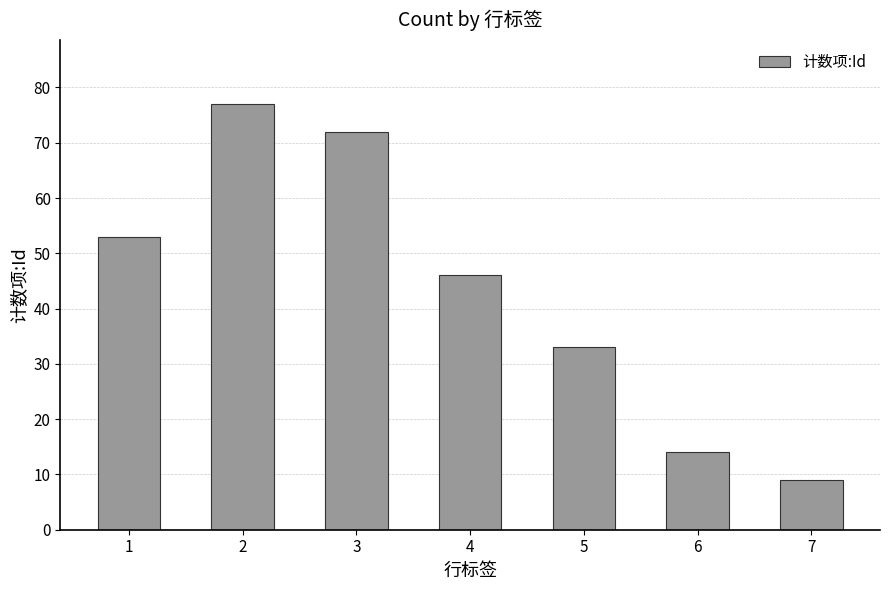

How many categories are shown in the chart?

7